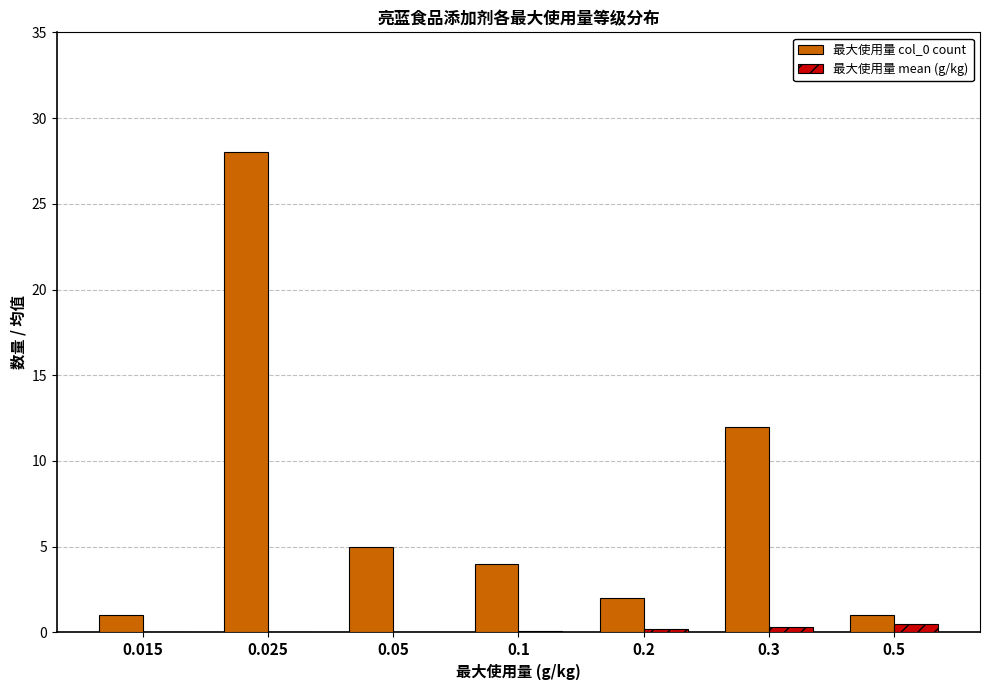

What is the greatest value displayed?

28.0